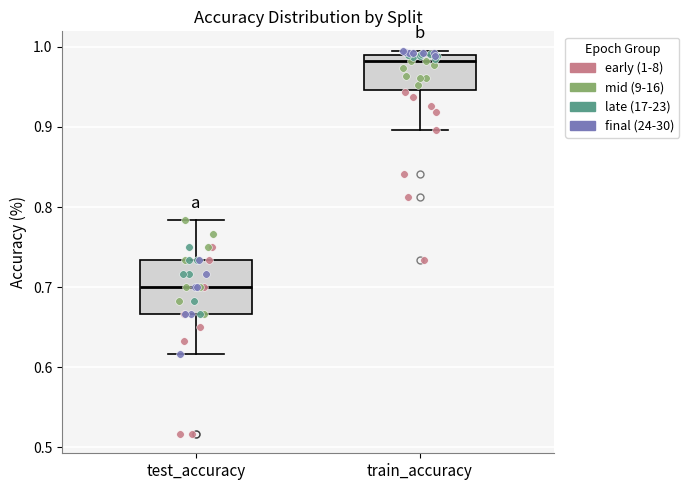

Comparing the boxes themselves (not the whiskers), which one is the tallest?

test_accuracy